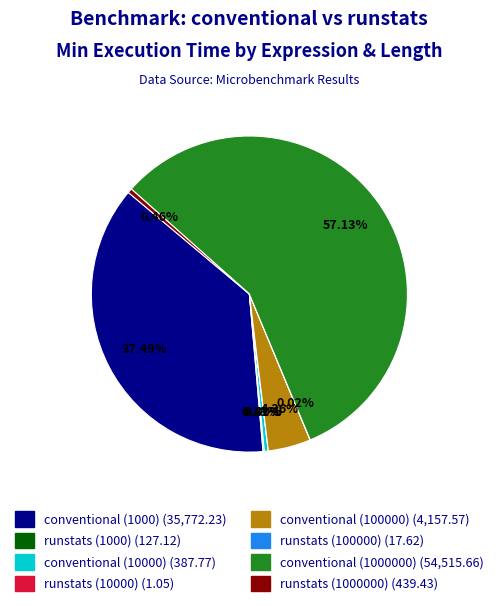

Is the sum of conventional (1000000) and conventional (1000) greater than half?

Yes